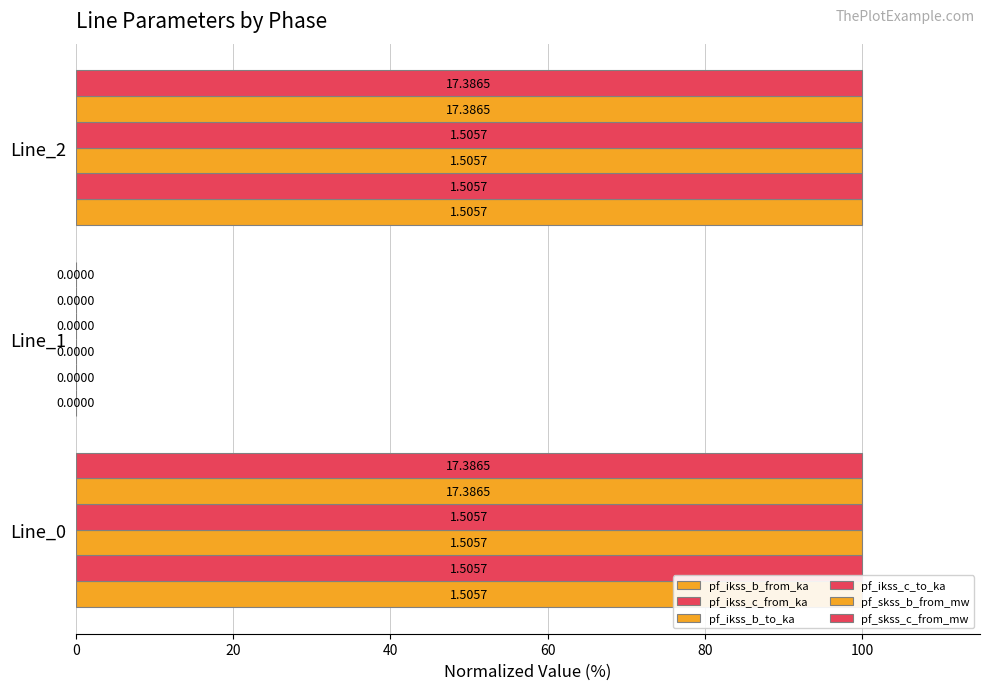

What is the average value of the pf_skss_b_from_mw series?

66.7